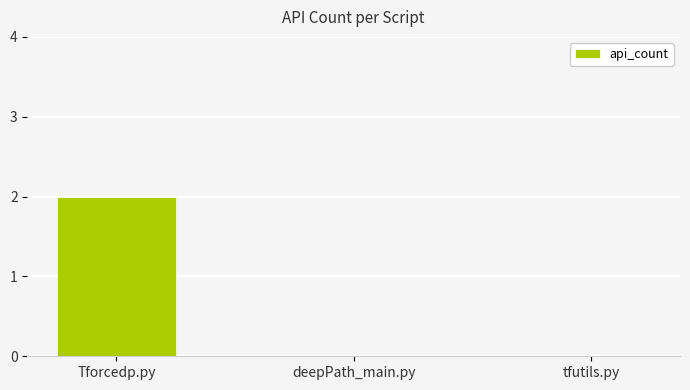

The chart shows a value of 2 at Tforcedp.py. True or false?

True